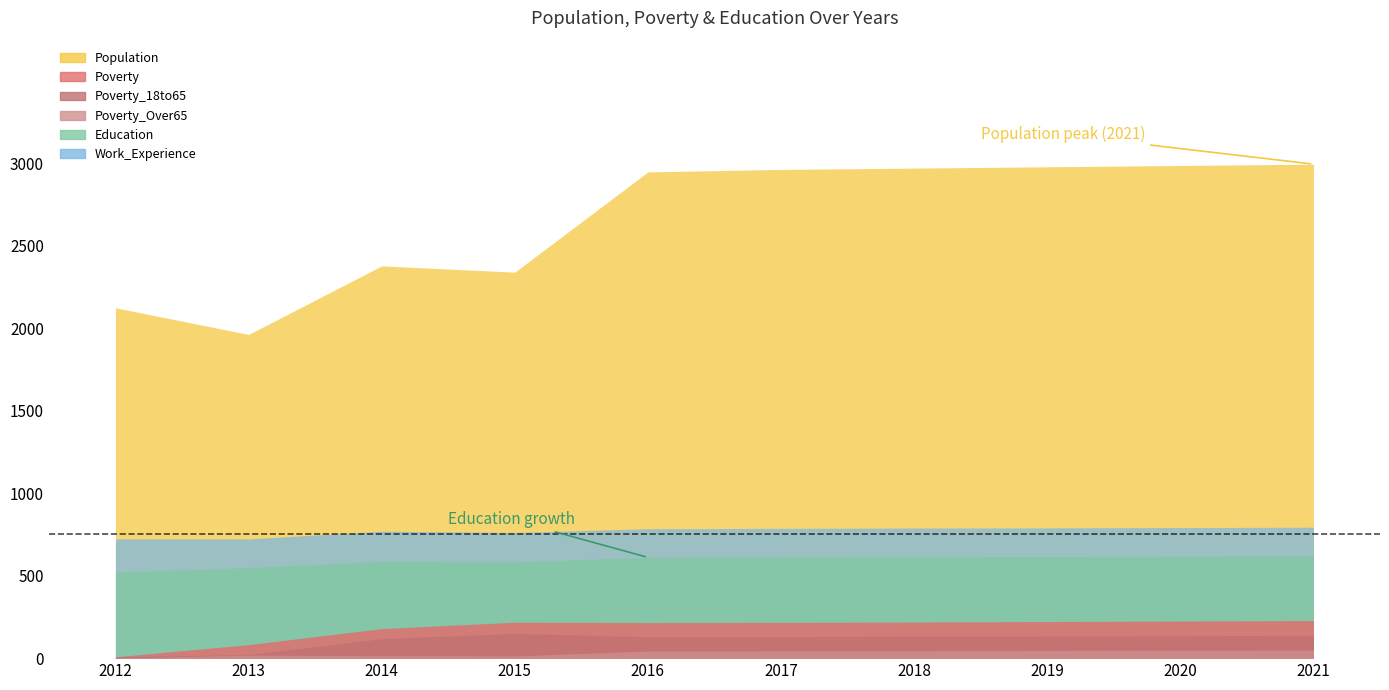

What is the value of the Work_Experience point at the 3rd from the left?

770